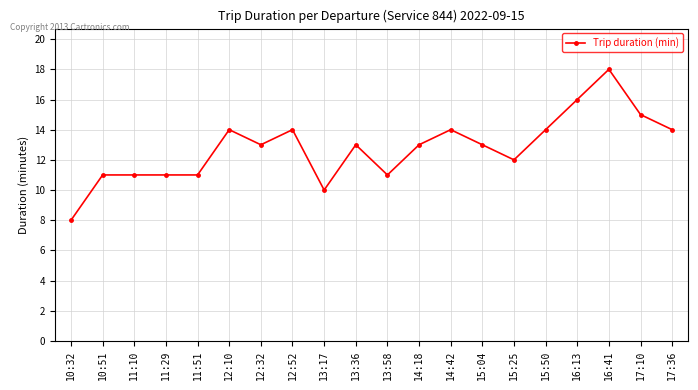

What is the sum of all values?

256